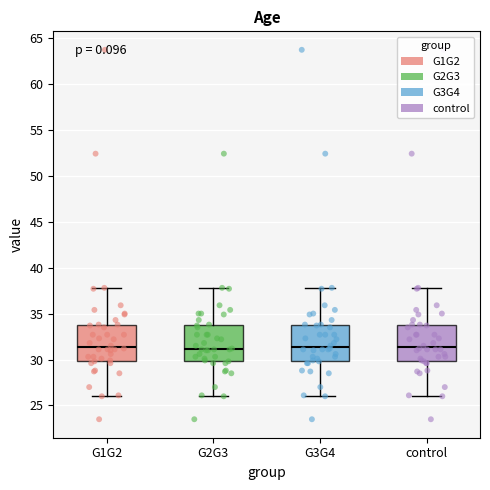

Reading left to right, transcribe this box plot: for each box, give where its median line is, the range the box spans, and where its two whiskers end, as read against the y-axis. The values are not printed on the chart, so give them approximately, as read against the axis.

G1G2: median 31.5, box 30.0 to 34.0, whiskers 26.0 to 38.0
G2G3: median 31.0, box 30.0 to 33.5, whiskers 26.0 to 38.0
G3G4: median 31.5, box 30.0 to 34.0, whiskers 26.0 to 38.0
control: median 31.5, box 30.0 to 34.0, whiskers 26.0 to 38.0